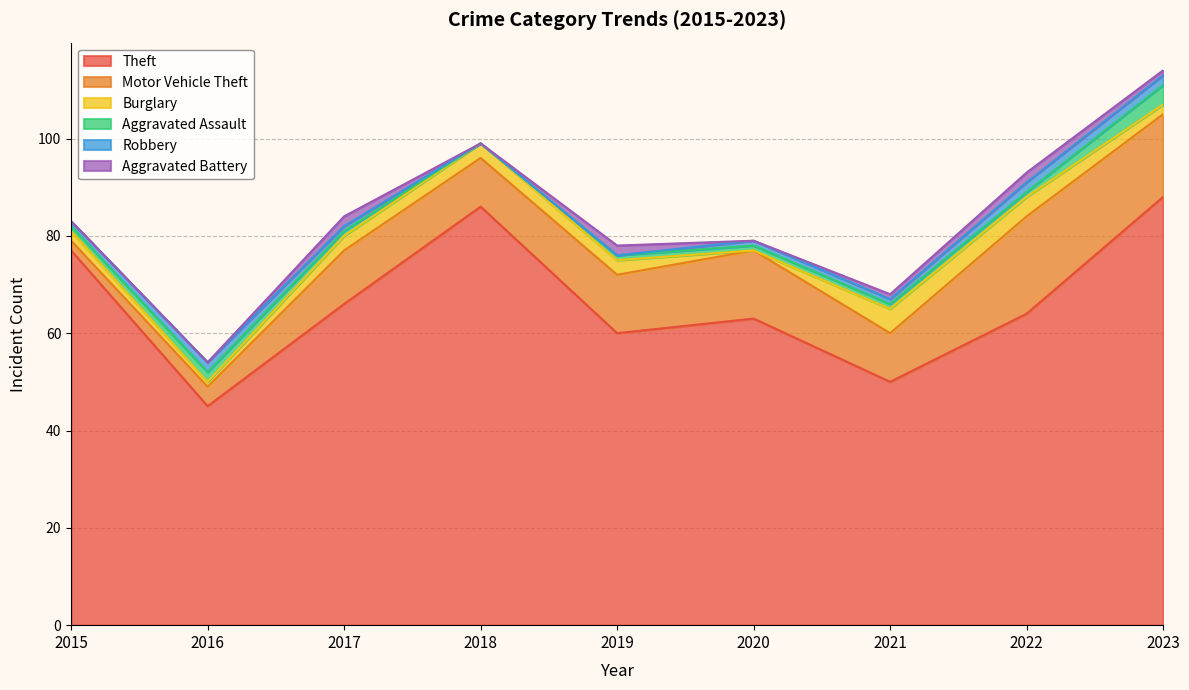

How many positive values does the Robbery series have?

7